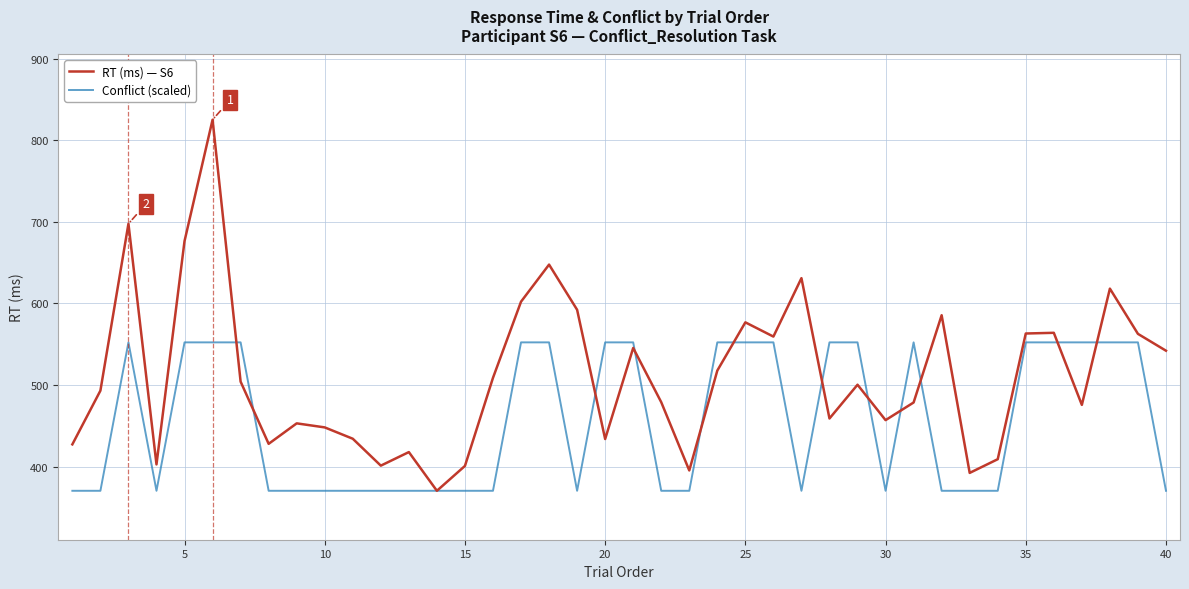

True or false: RT (ms) — S6 has more than 2 points higher than both neighbors.

True